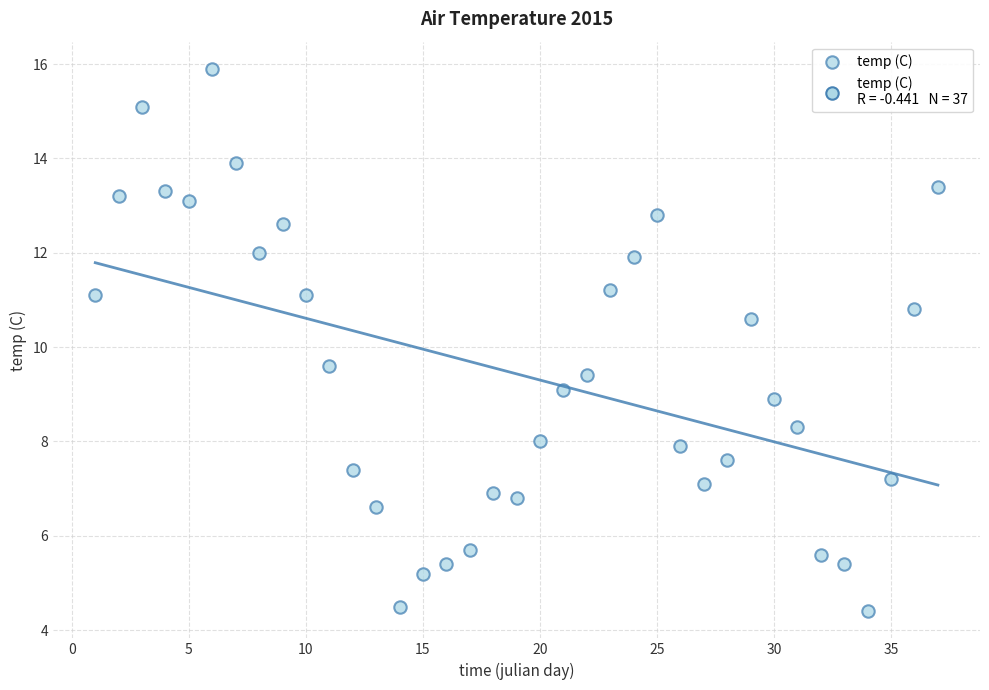

What Y value in the scatter plot is closest to 10?

9.6